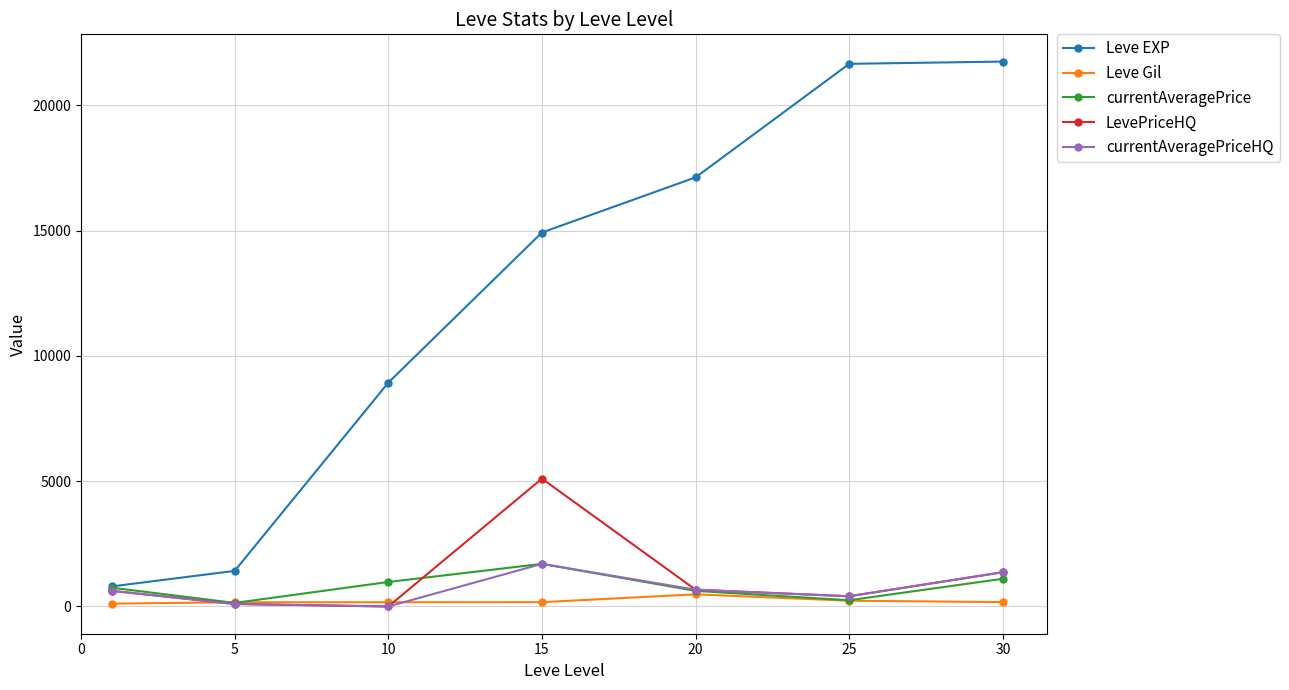

In currentAveragePrice, how many points are lower than both neighbors (excluding endpoints)?

2